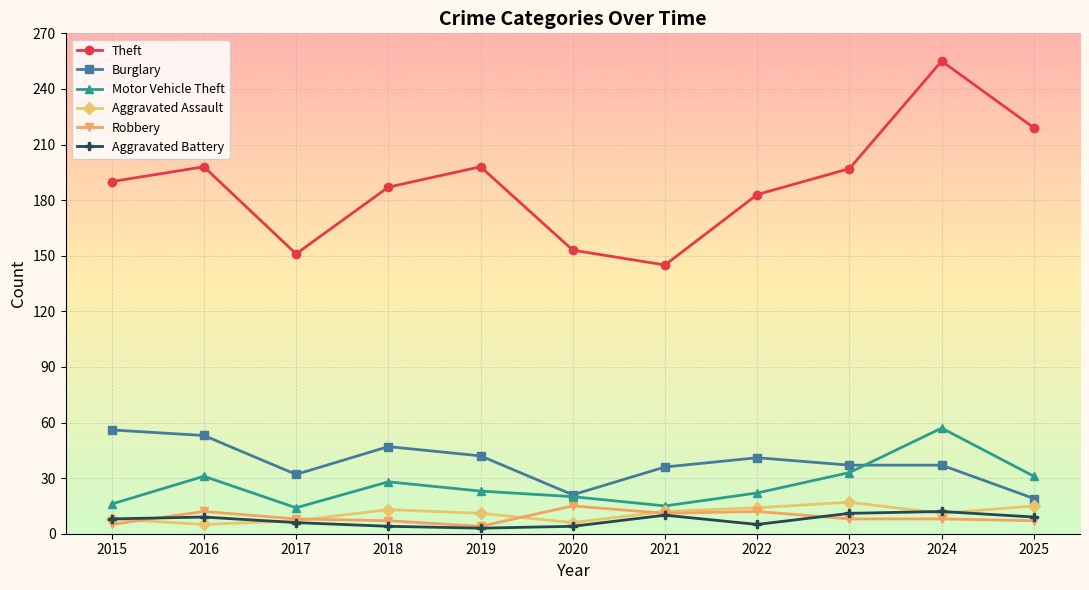

Which series has the widest spread of values?

Theft